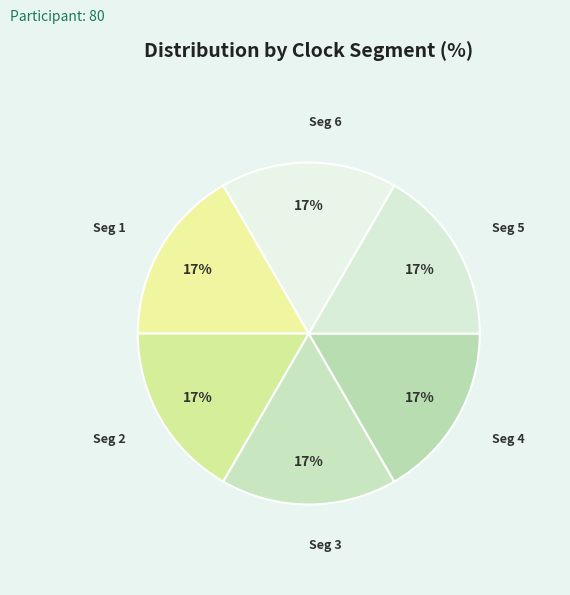

Combined, do Seg 5 and Seg 6 account for over 50%?

No